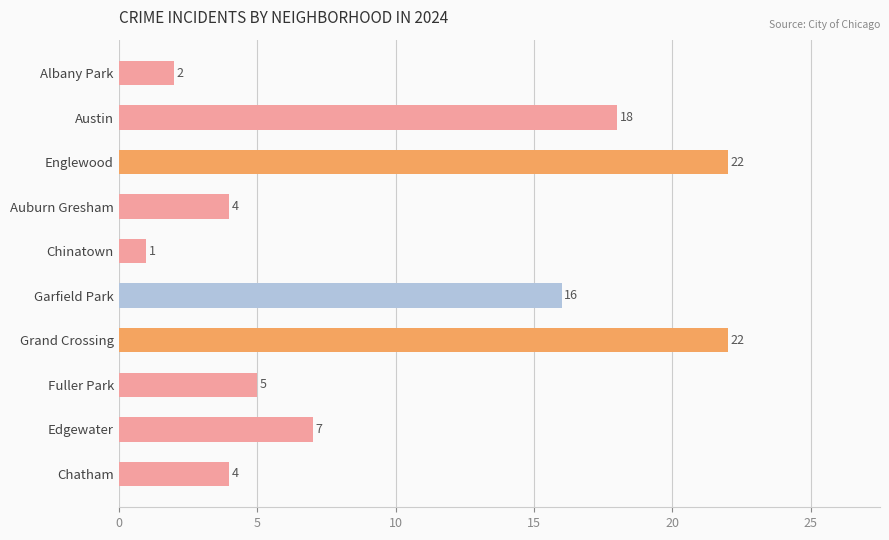

Where is the data nearest to the value 11?

Edgewater